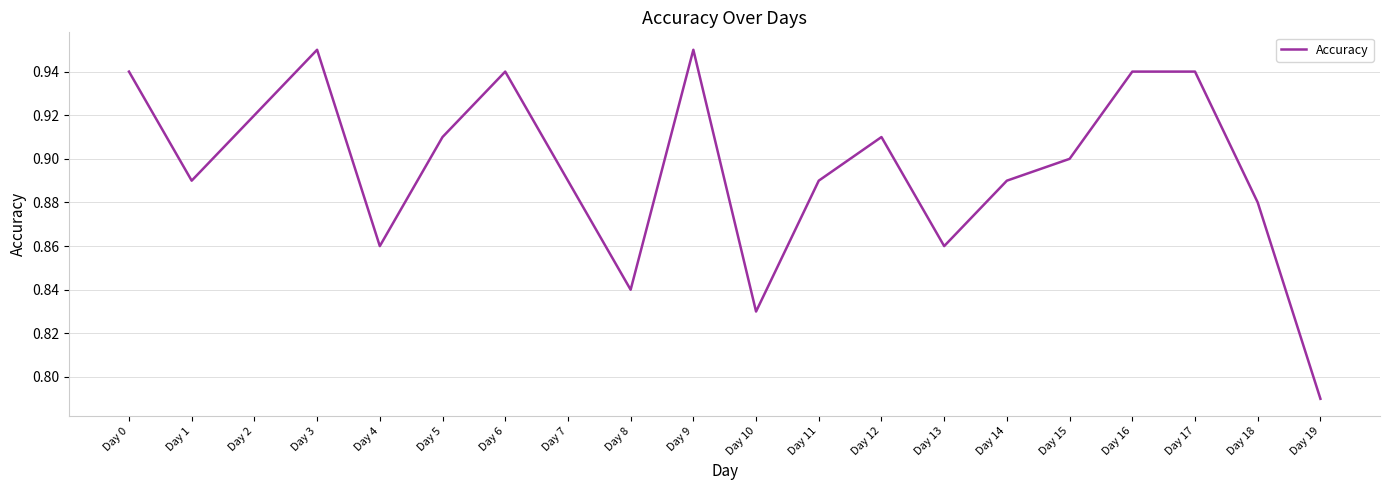

How many interior local valleys (lower than both neighbors) does the data have?

5